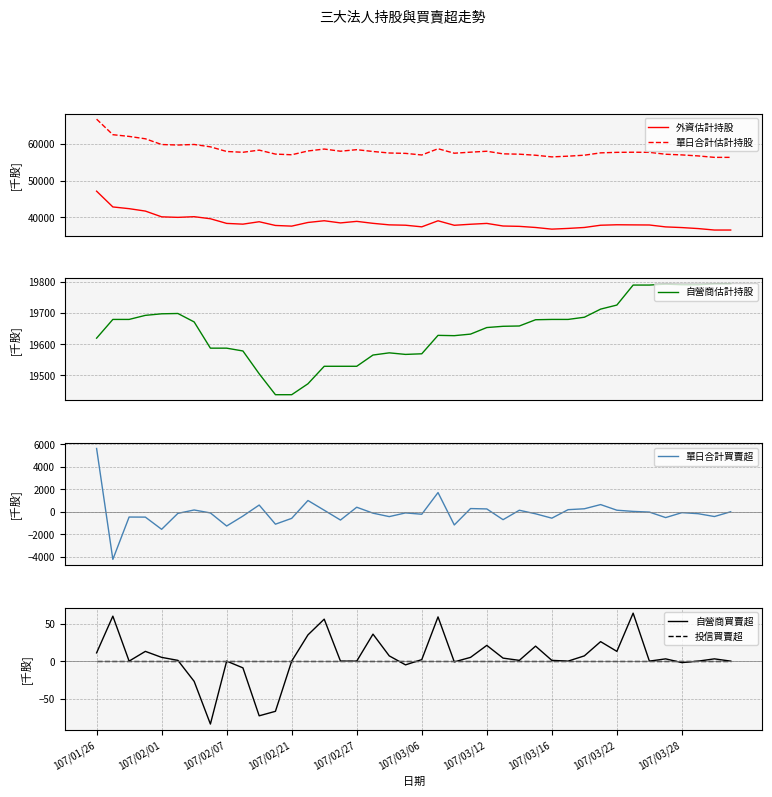

What is the label of the 22nd point from the left?

21